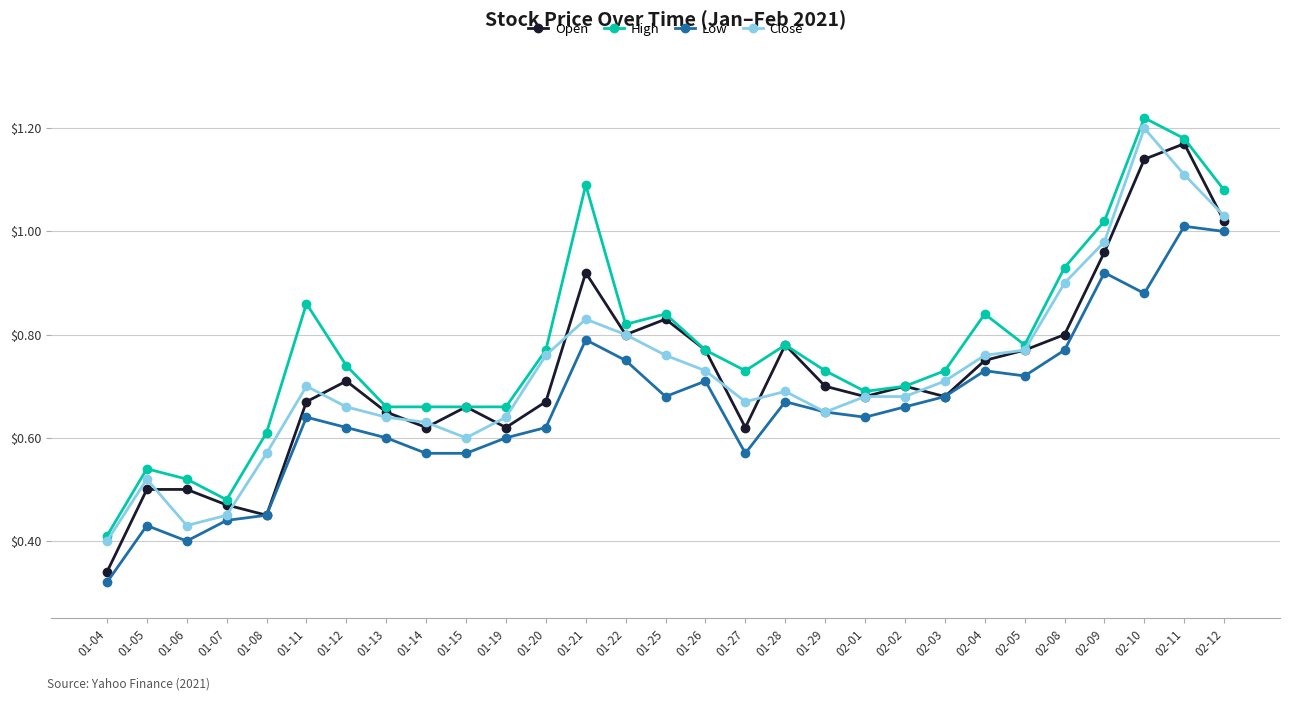

What are all the series names shown in the legend?

Open, High, Low, Close